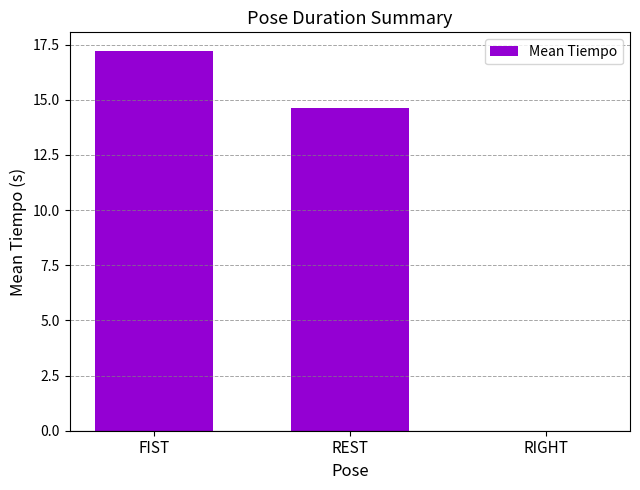

How many positive values are there?

2